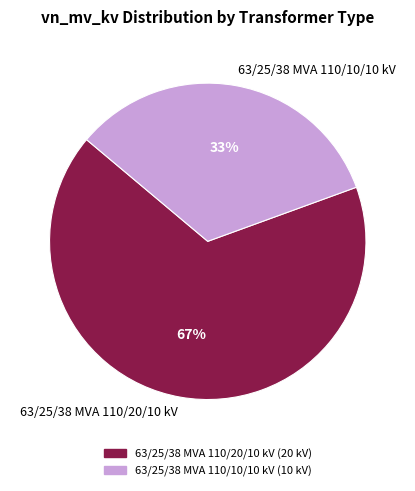

To the nearest percent, what is the average slice percentage?

50%